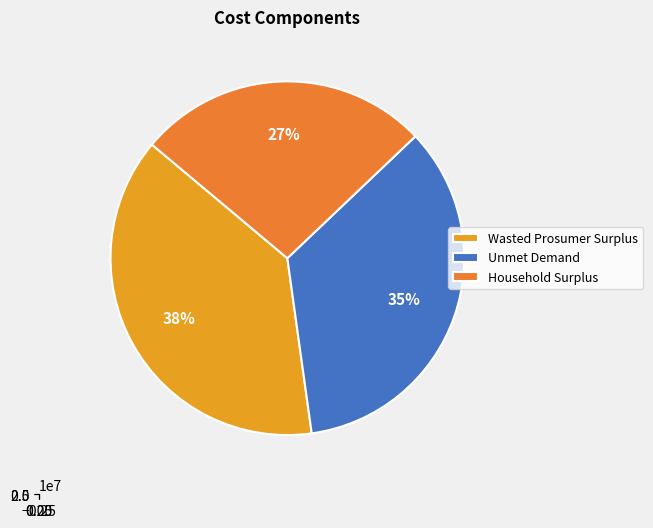

What percentage is NOT represented by Household Surplus?

73.2%